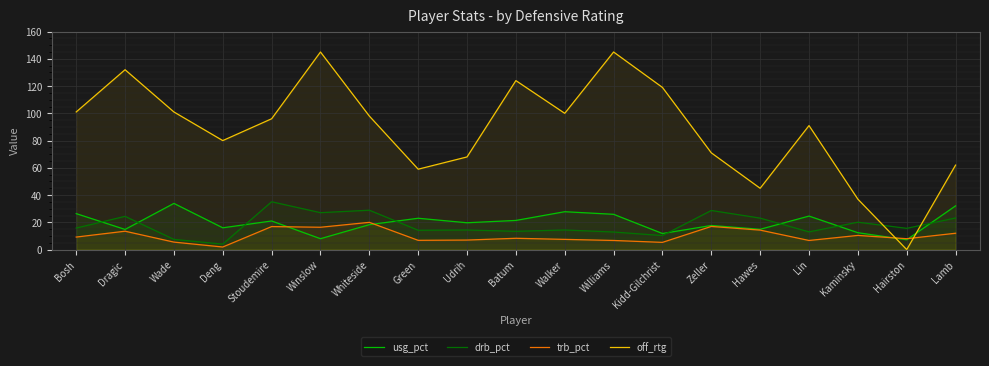

True or false: usg_pct and drb_pct intersect in this chart.

True